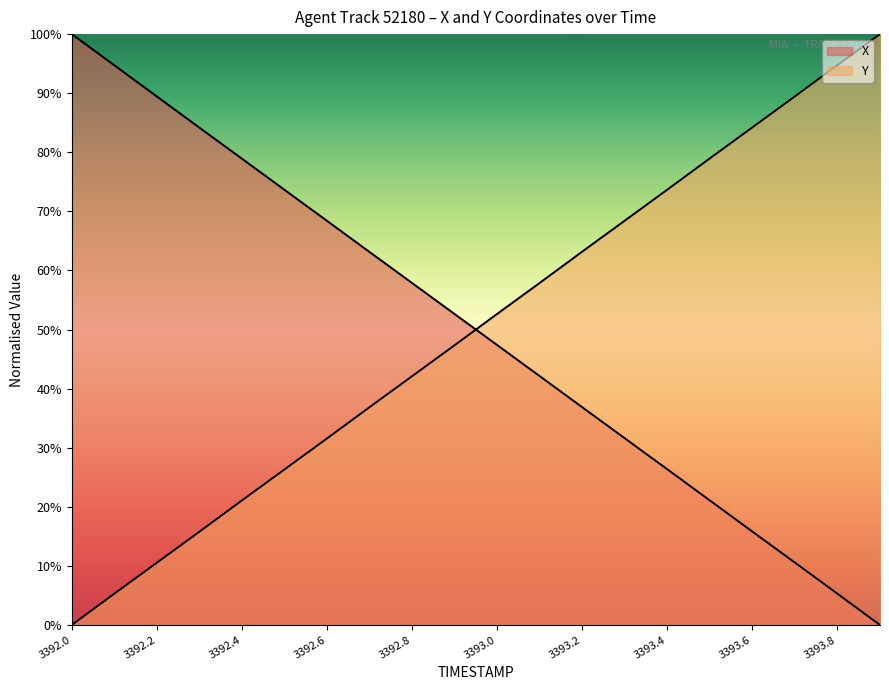

What is the total value across all series at 3393.2?

1.0